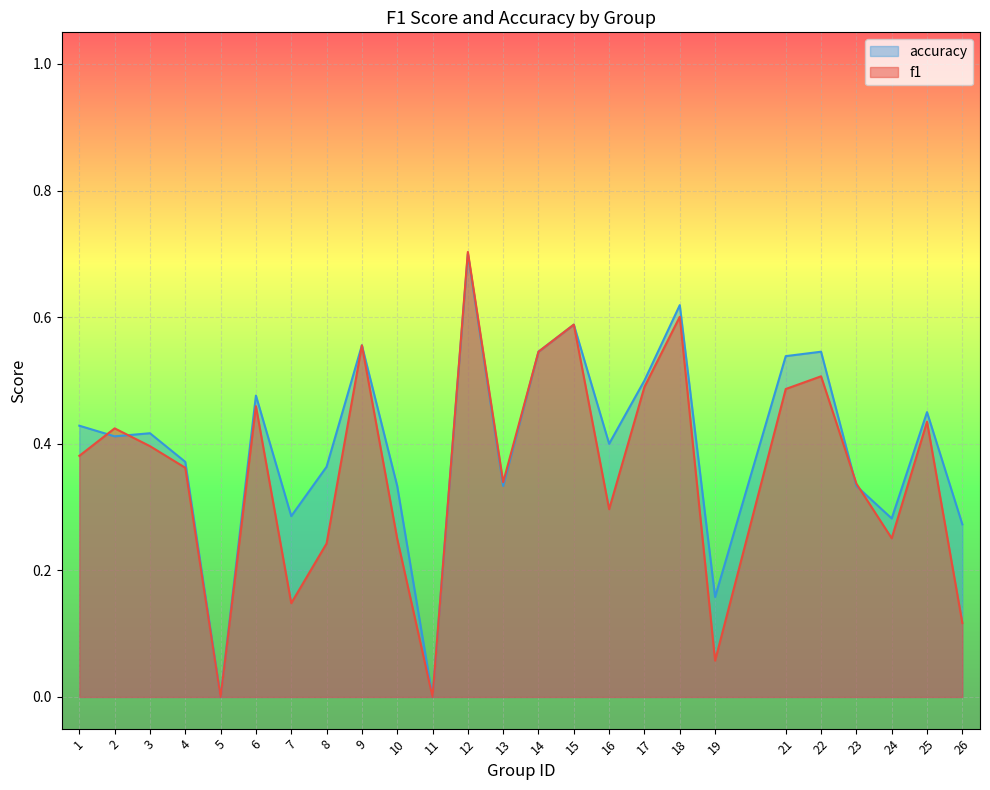

Which series has the largest total across all categories?

accuracy